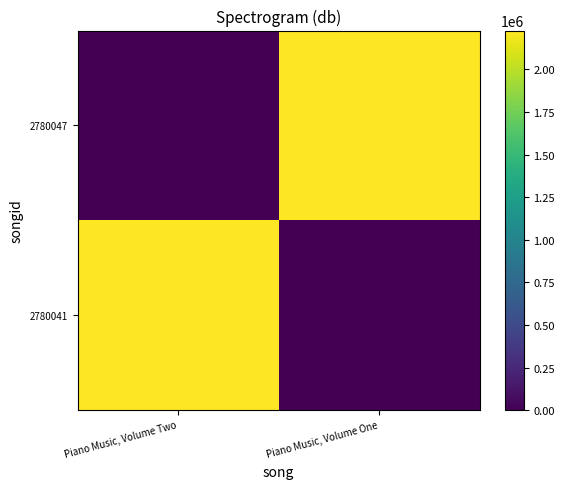

Rank the series by their maximum value, from highest to lowest.

2780041, 2780047